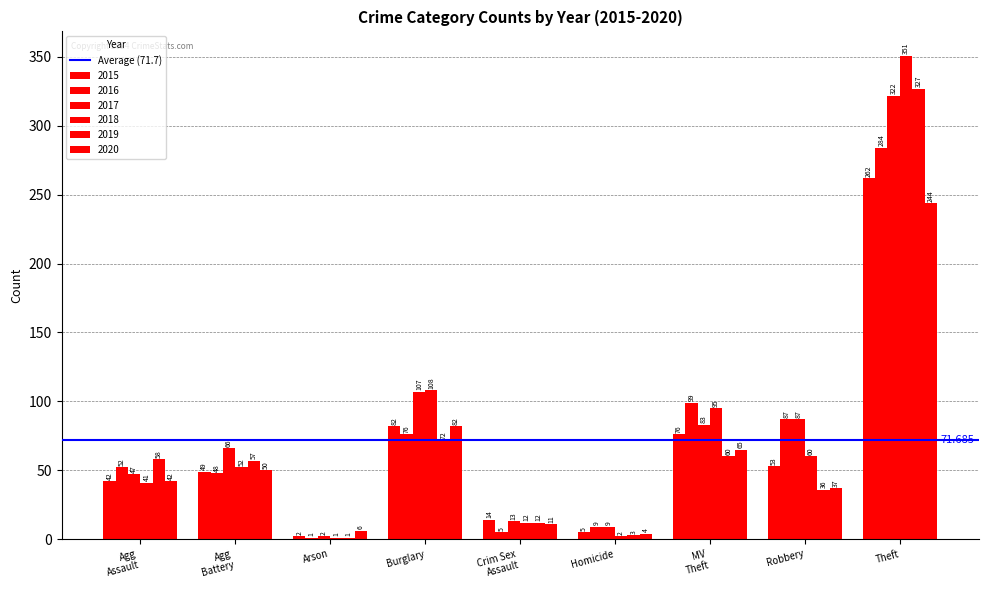

Which series has the largest range (max minus min)?

2018